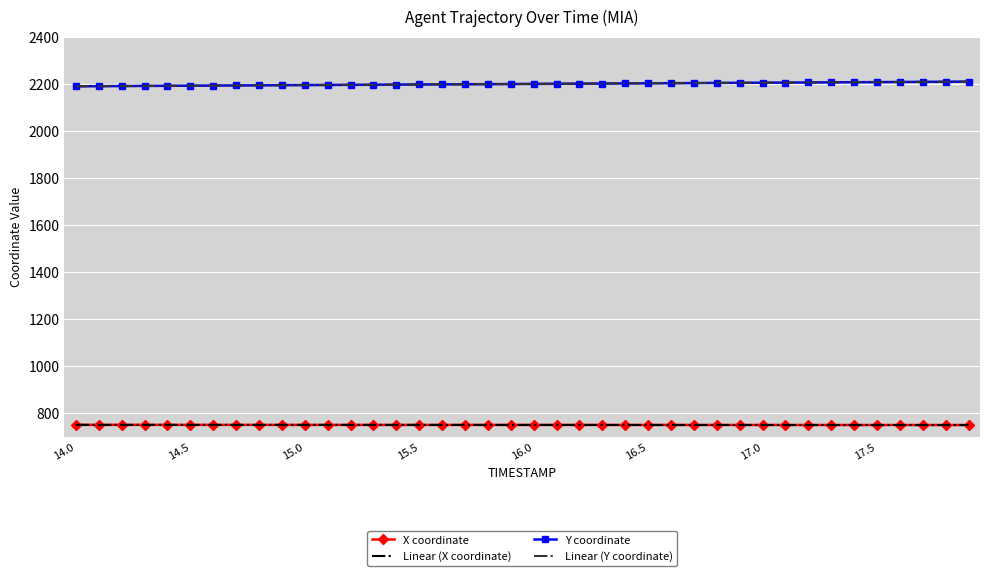

True or false: Linear (Y coordinate) and X coordinate intersect in this chart.

False